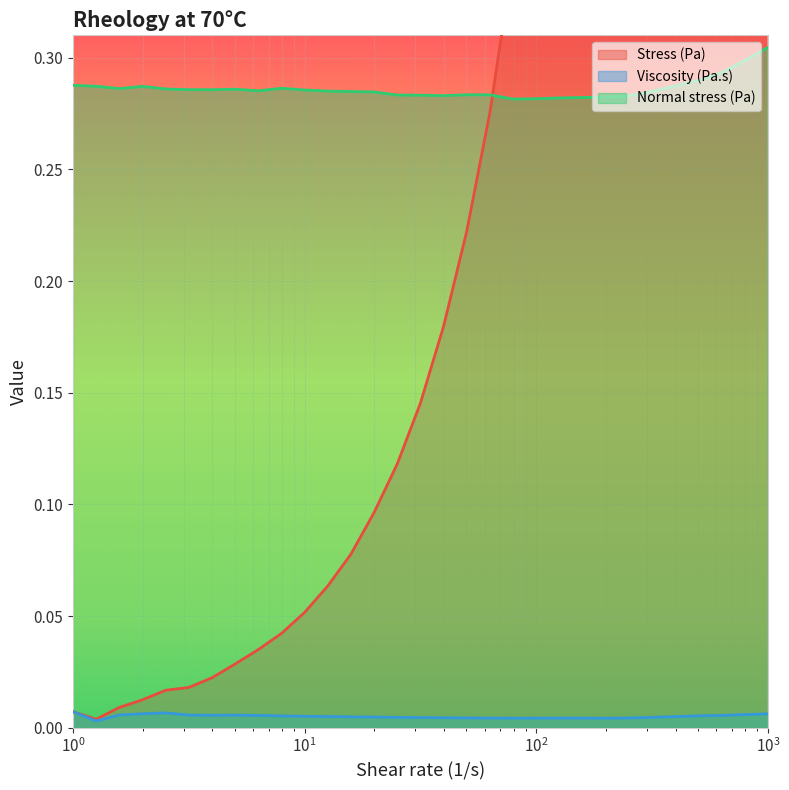

Which series has the largest total across all categories?

Stress (Pa)